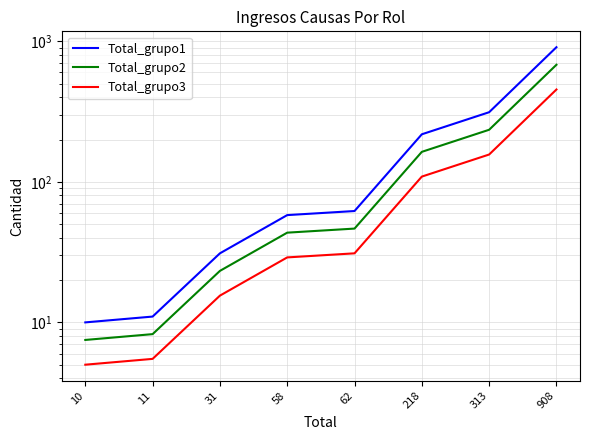

Which series has the widest spread of values?

Total_grupo1